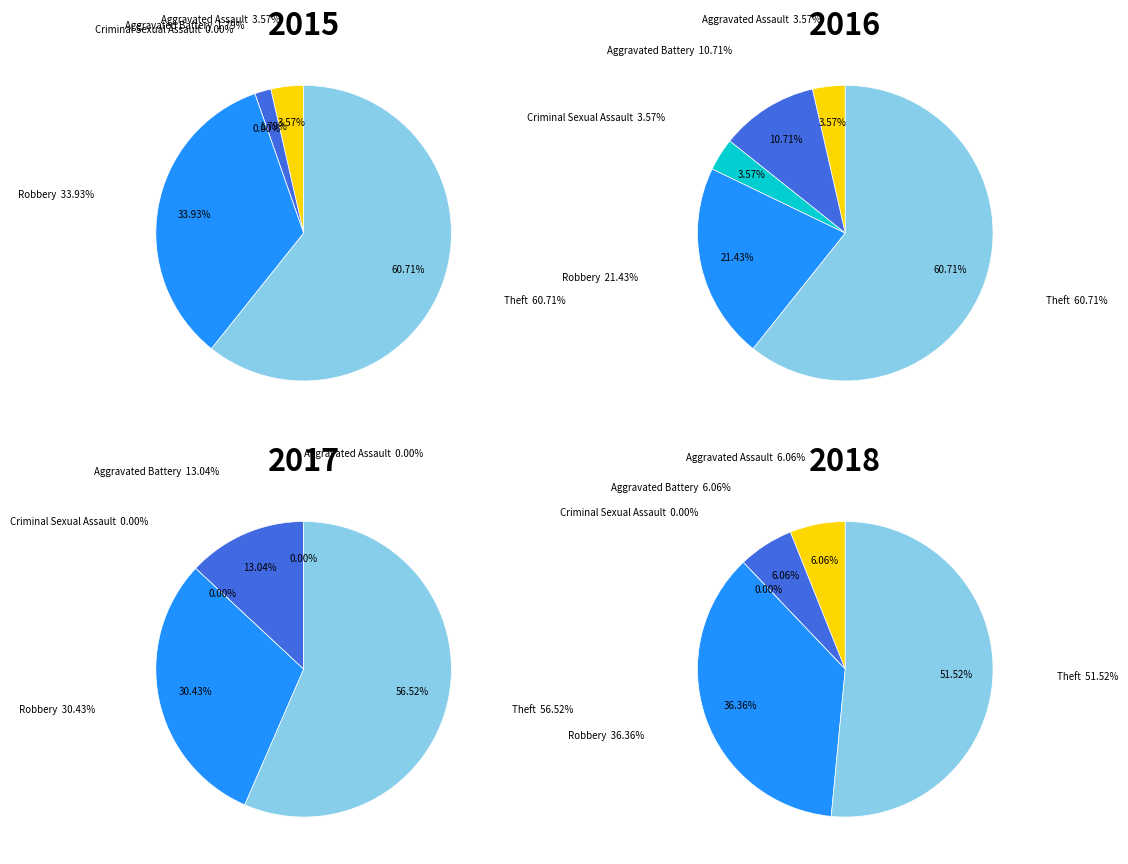

Between Criminal Sexual Assault and Theft, which series saw the biggest shift?

2015